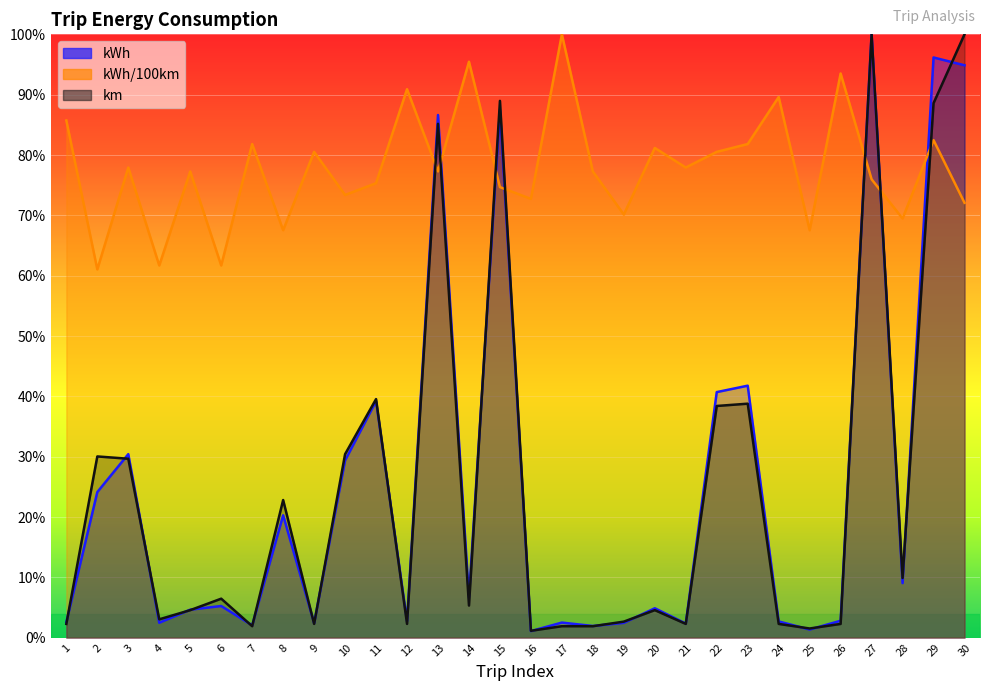

Which series changed the most between 8 and 10?

kWh